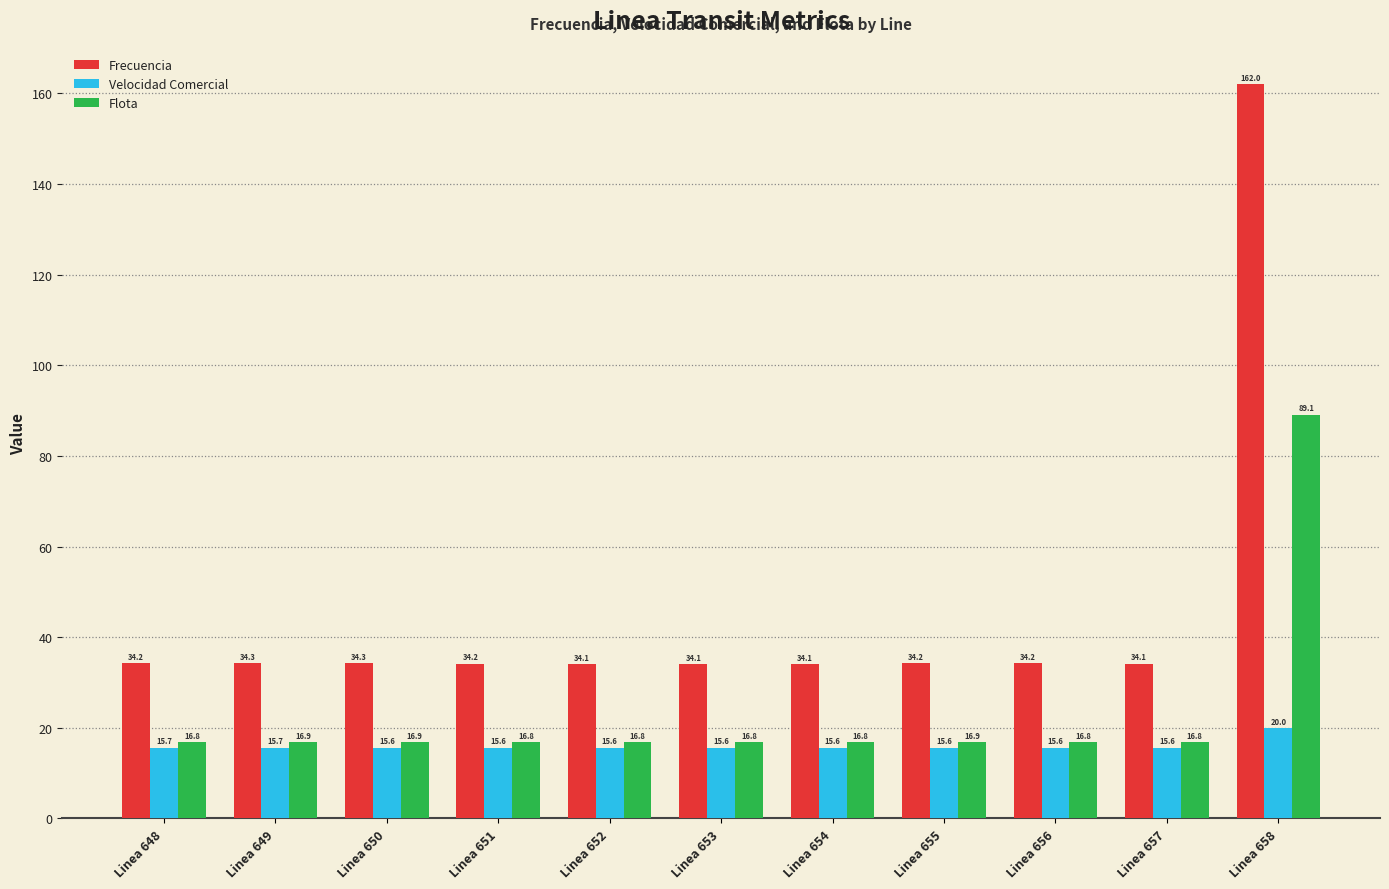

The value of Flota at Linea 657 is 16.8. True or false?

True